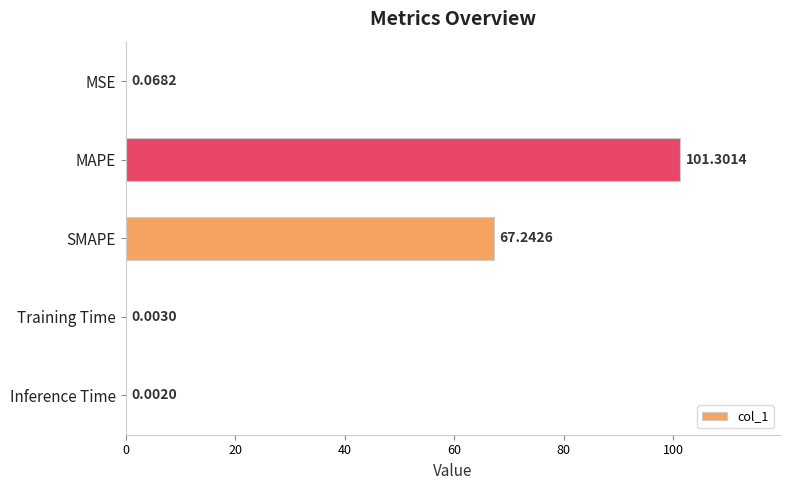

At which label is the value closest to 50?

SMAPE